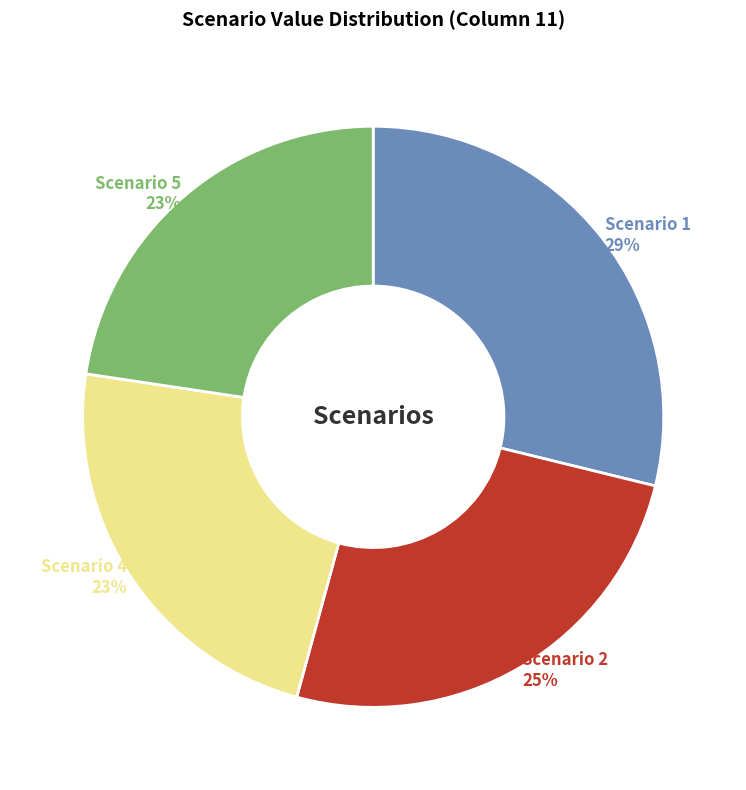

Between Scenario 4 and Scenario 2, which is larger?

Scenario 2